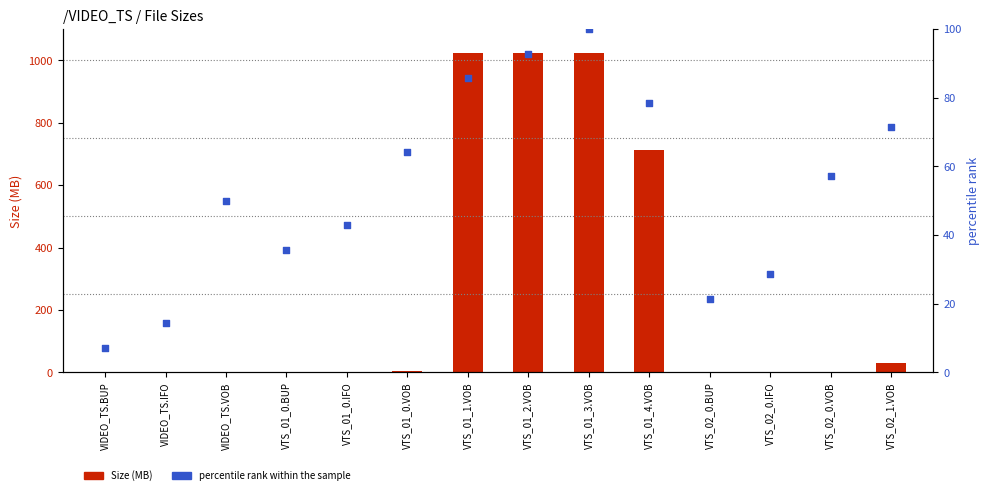

What are all the series names shown in the legend?

Size (MB), percentile rank within the sample